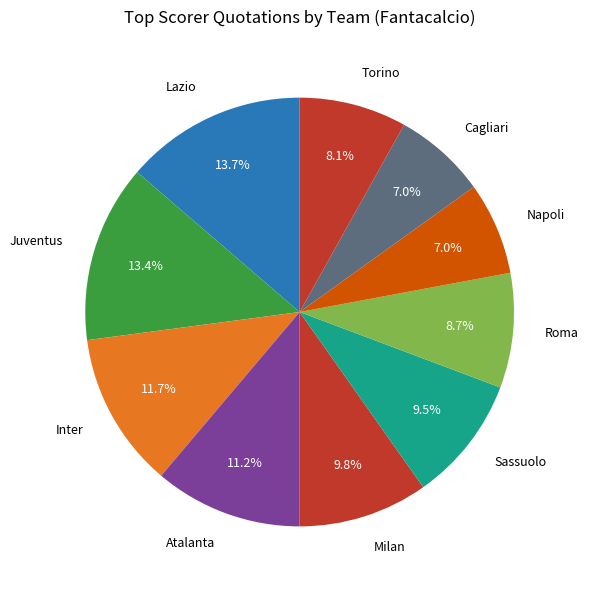

Which has a higher value, Atalanta or Napoli?

Atalanta